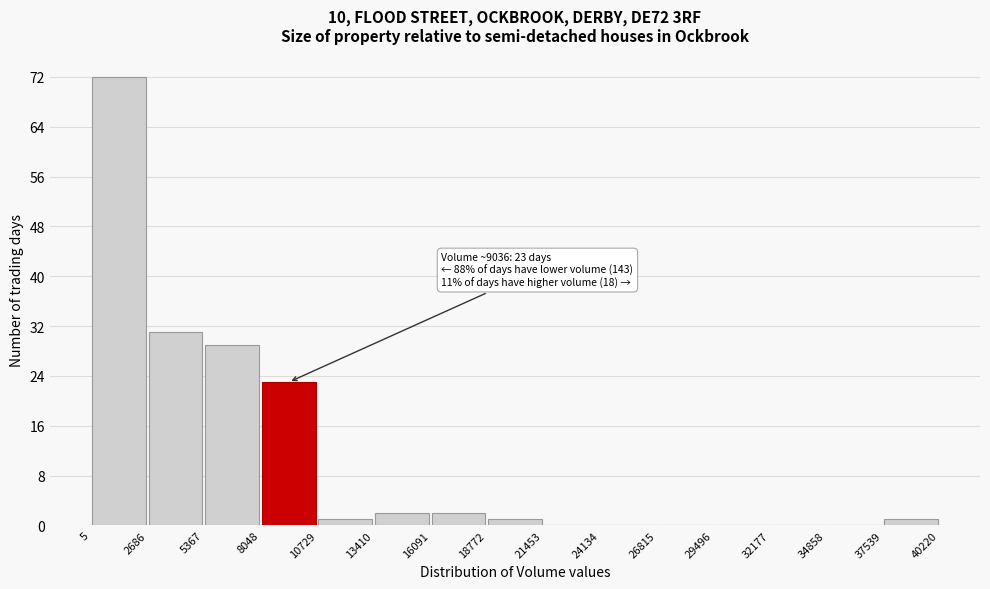

Which range on the x-axis has the tallest bar?

5 to 2686